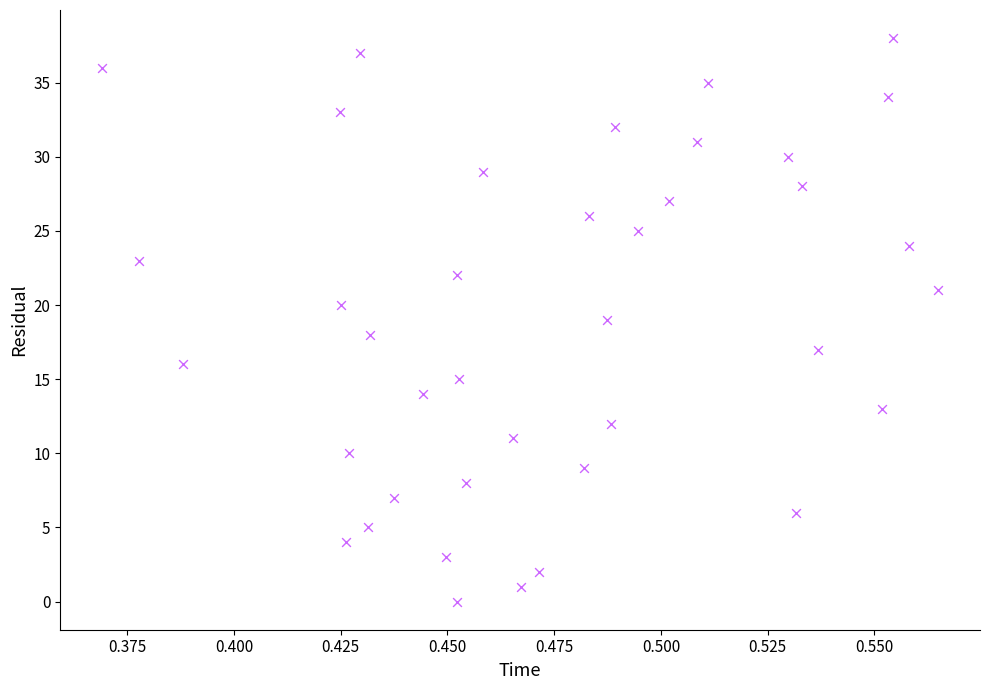

What is the range of Y values (max minus min)?

38